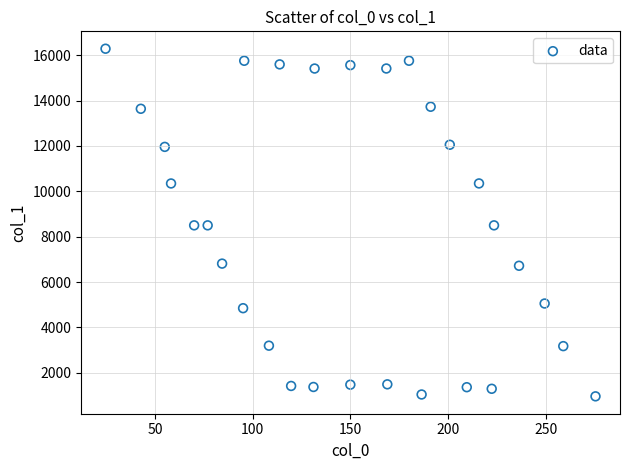

What is the range of X values (max minus min)?

250.7